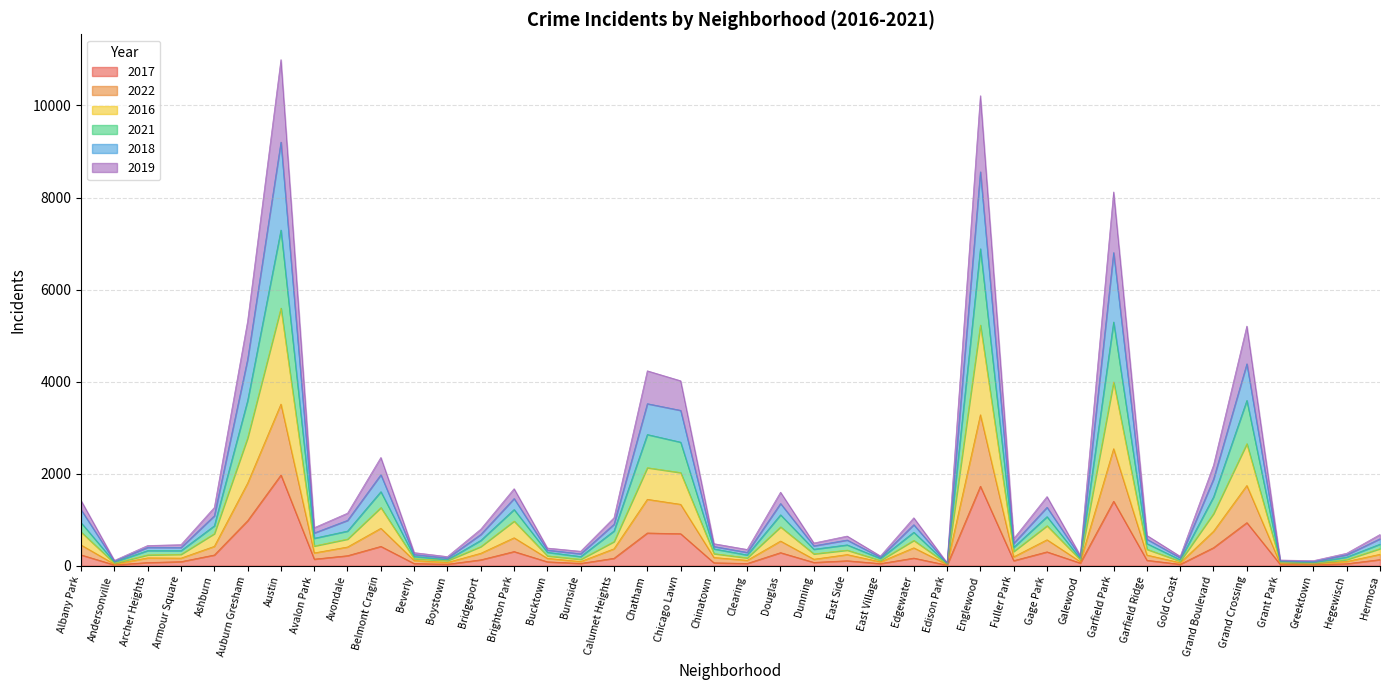

Which has a higher value, Bridgeport or Chicago Lawn?

Chicago Lawn